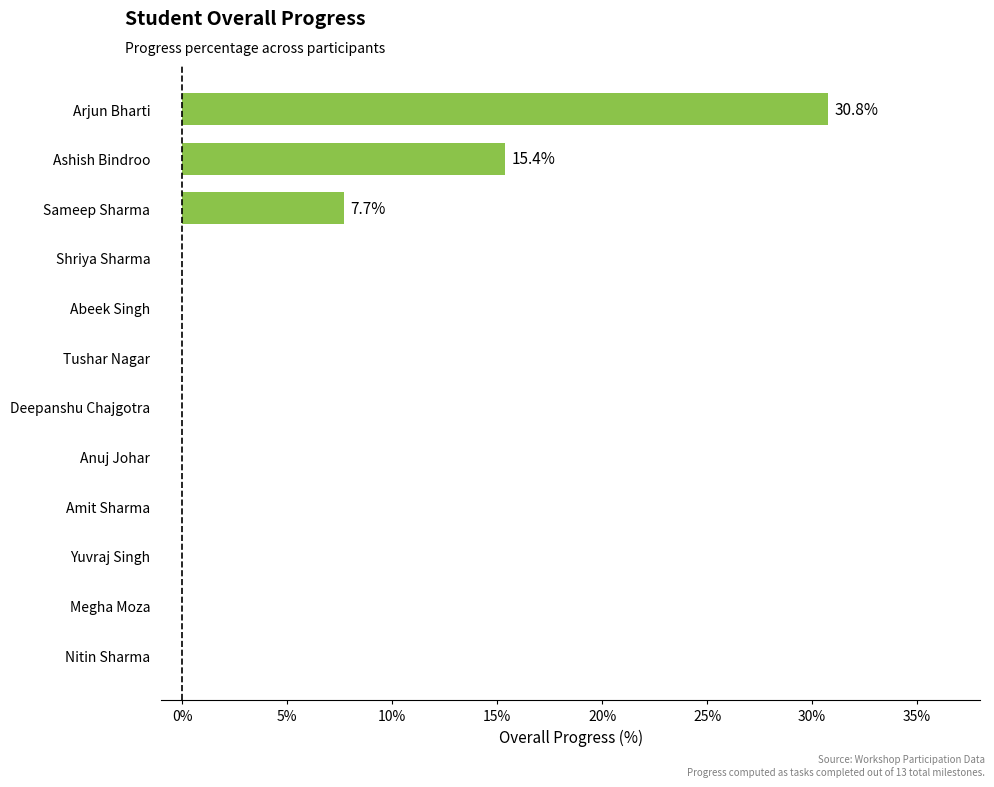

Reading bottom to top, list all the values displayed in this chart.

Nitin Sharma=0.0	Megha Moza=0.0	Yuvraj Singh=0.0	Amit Sharma=0.0	Anuj Johar=0.0	Deepanshu Chajgotra=0.0	Tushar Nagar=0.0	Abeek Singh=0.0	Shriya Sharma=0.0	Sameep Sharma=7.7	Ashish Bindroo=15.4	Arjun Bharti=30.8